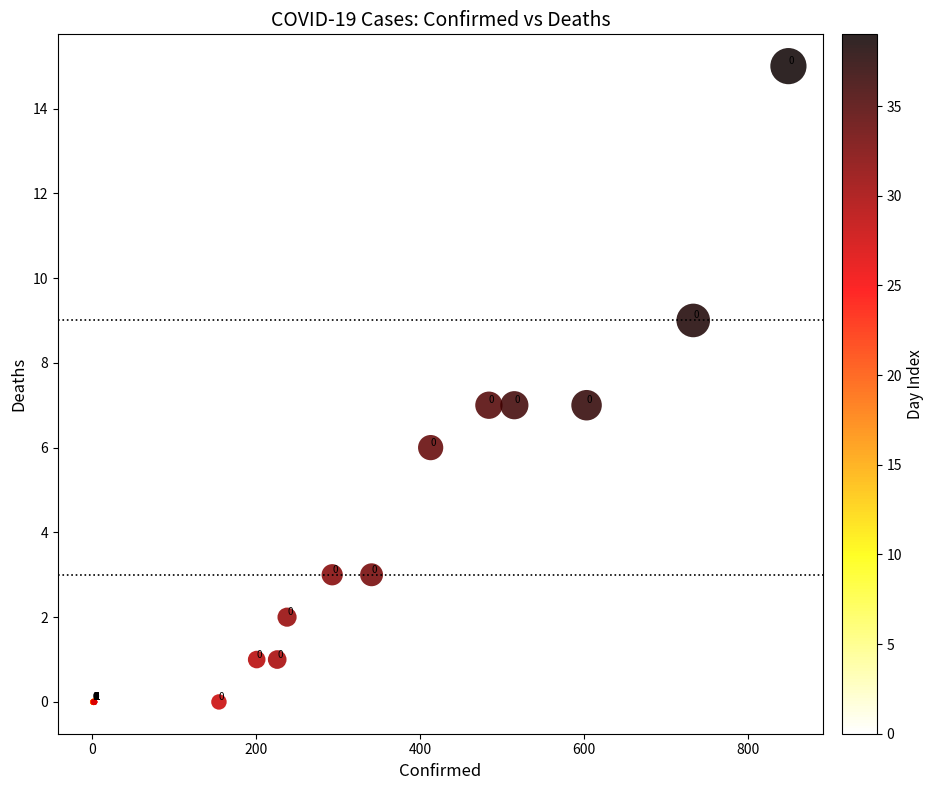

What Y value in the scatter plot is closest to 7?

7